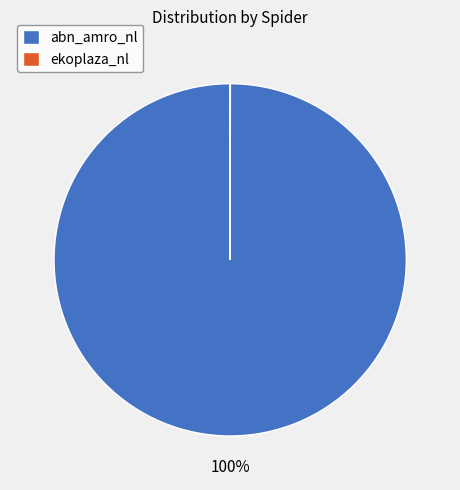

Is there a majority slice in this chart?

Yes